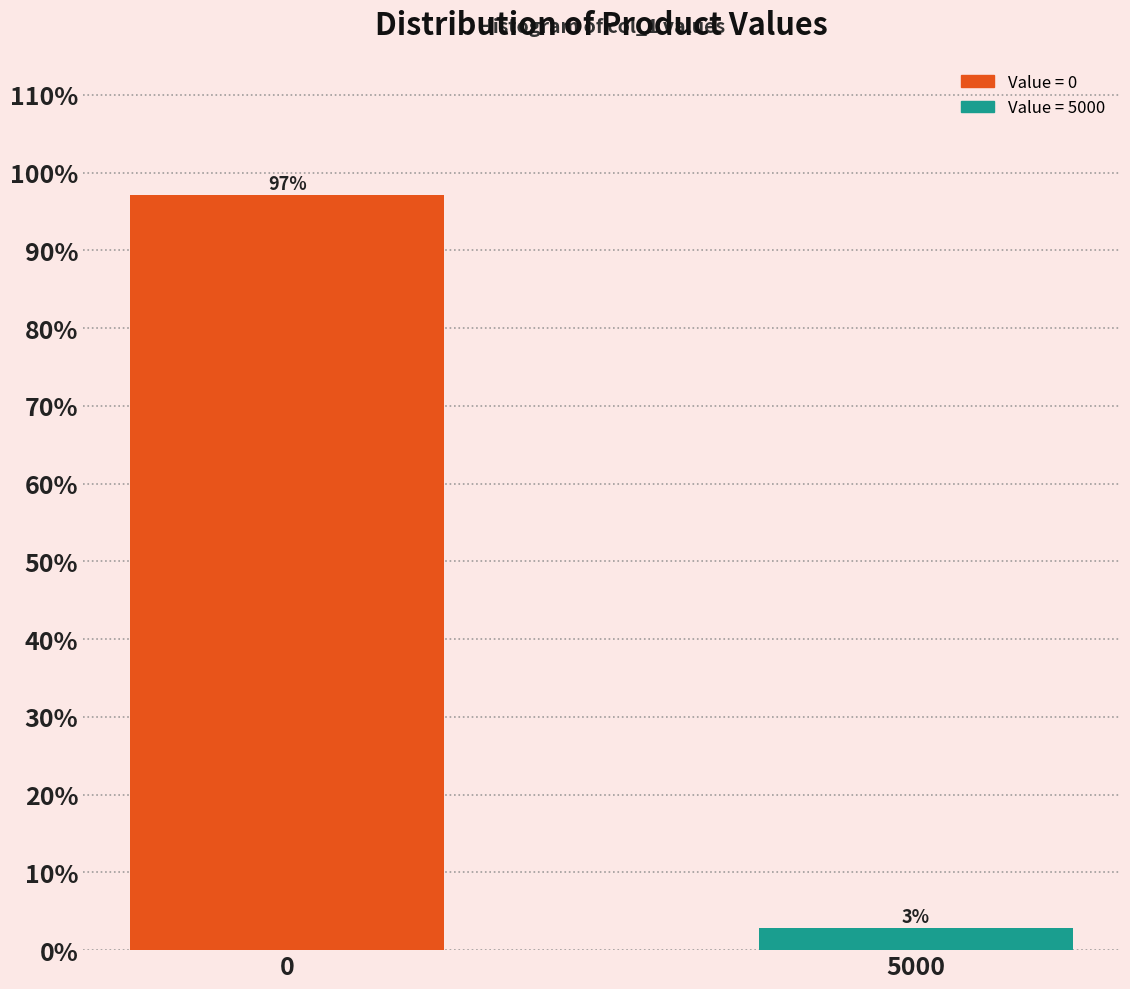

List the labels in order of value, largest first.

0, 5000